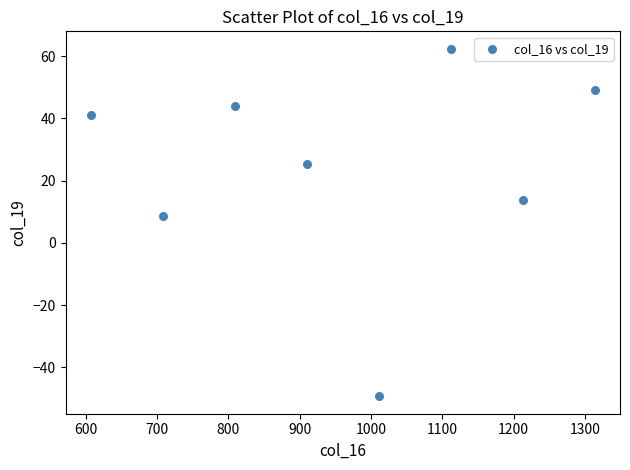

What is the average X value?

960.5